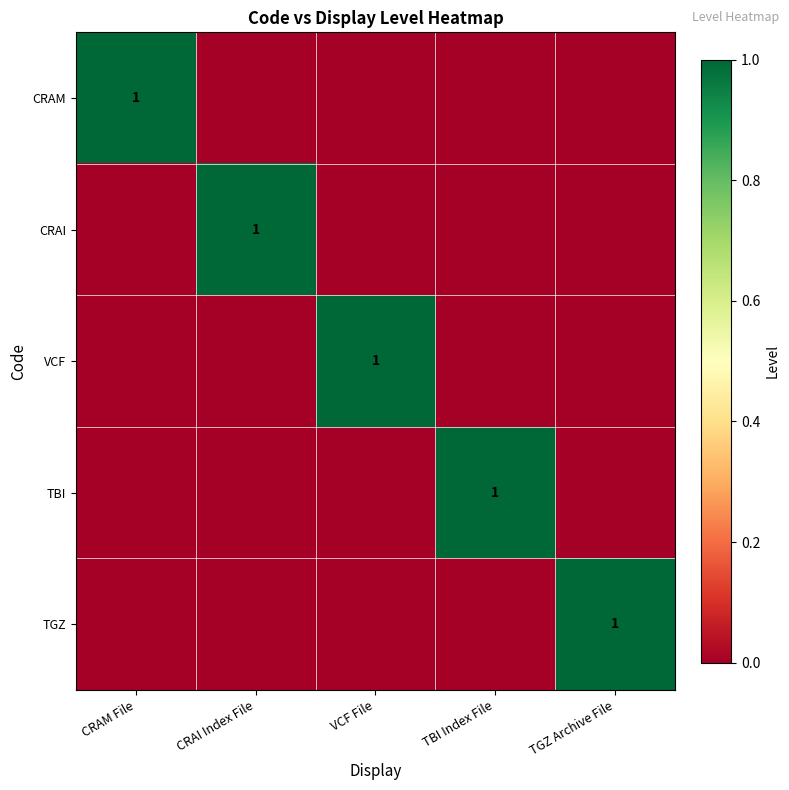

The CRAI series shows 1 at CRAI Index File. True or false?

True